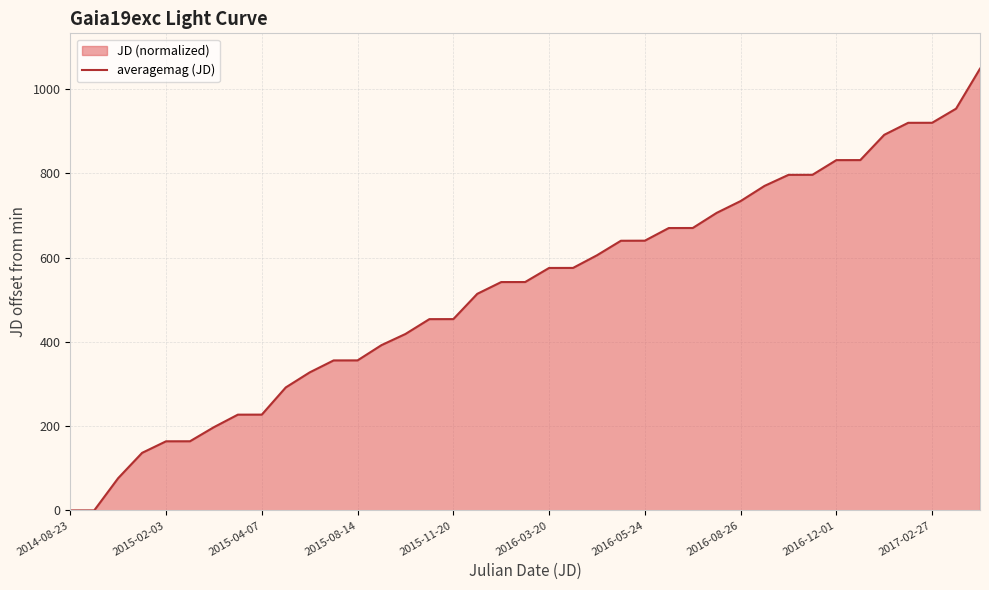

At which label does the data first exceed 541?

18